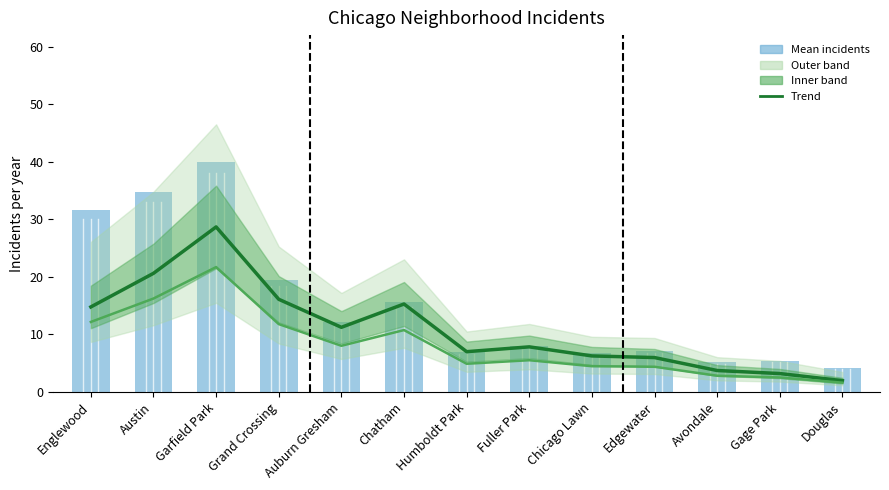

What is the difference between the Mean incidents values at Gage Park and Avondale?

0.2